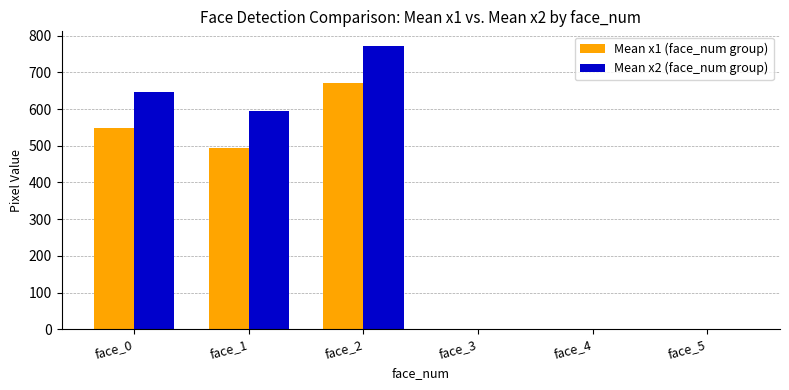

What are all the series names shown in the legend?

Mean x1 (face_num group), Mean x2 (face_num group)